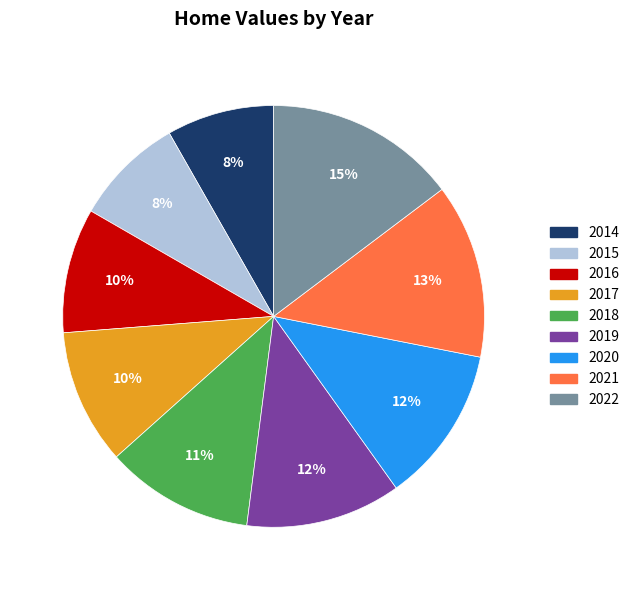

To the nearest percent, what is the average slice percentage?

11%